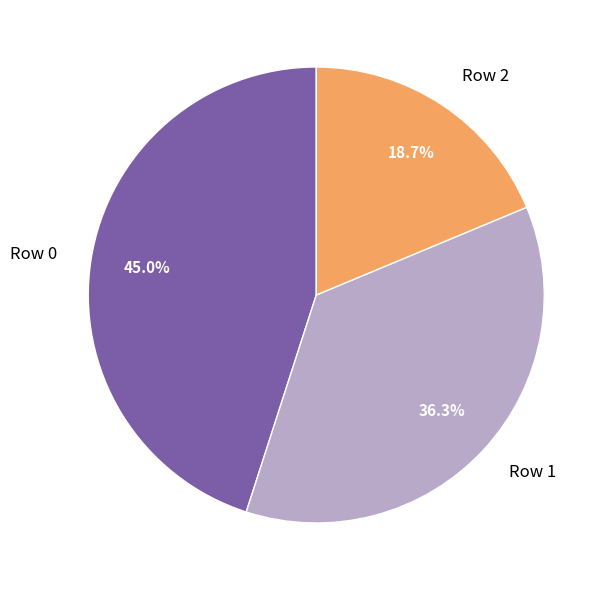

To the nearest percent, what portion does Row 0 represent?

45%